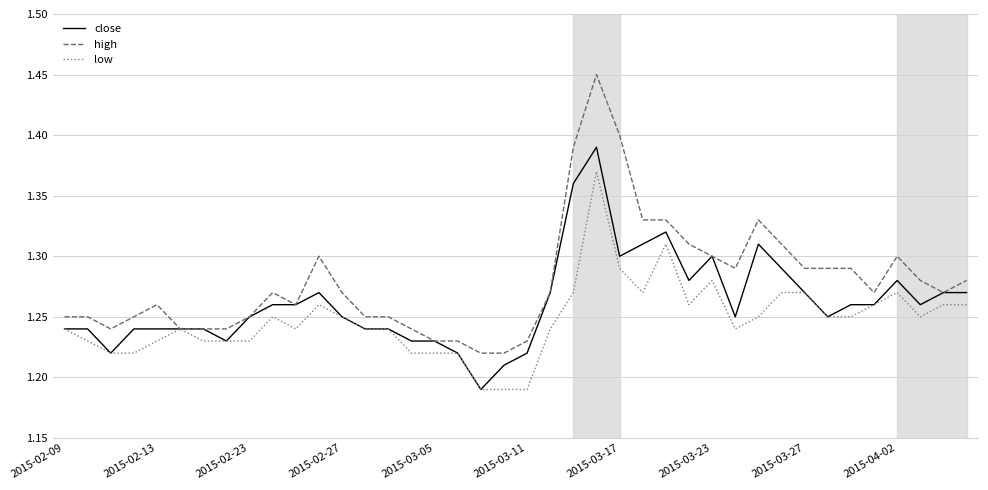

Rank the series by their average value, from lowest to highest.

low, close, high